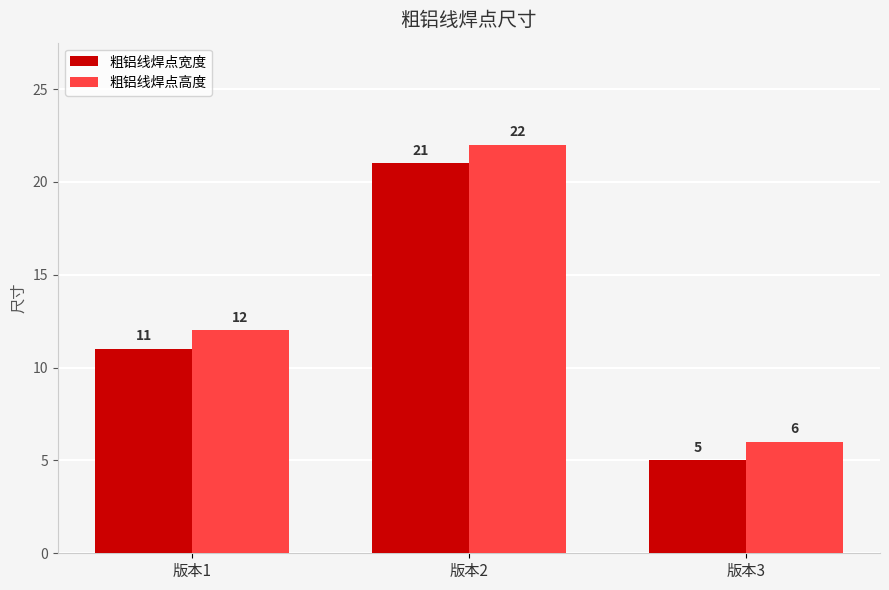

Rank the series by their average value, from lowest to highest.

粗铝线焊点宽度, 粗铝线焊点高度